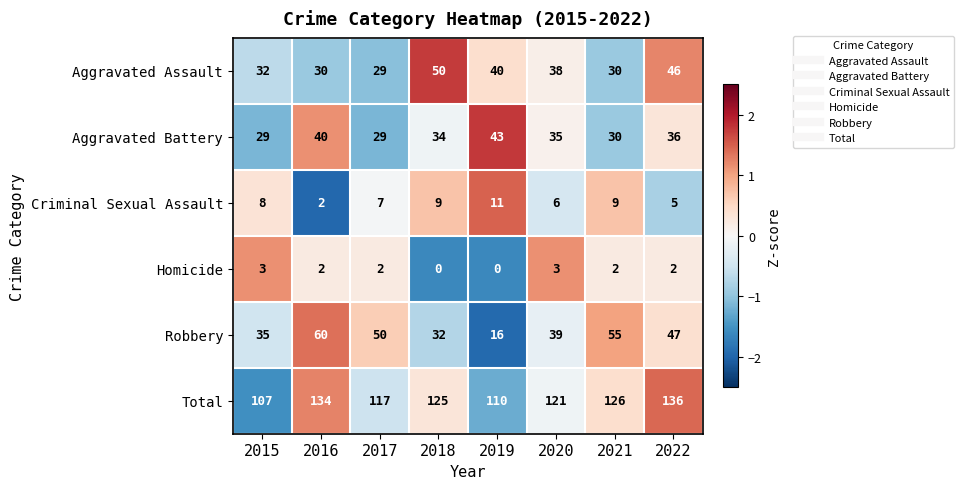

Is it true that Homicide equals 3 at 2021?

False